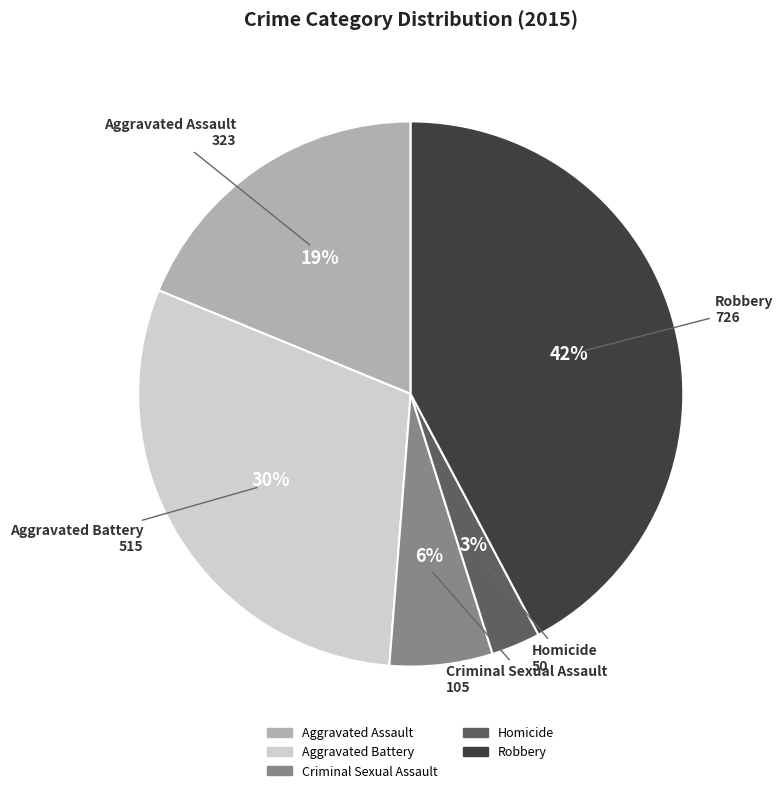

Combined, do Robbery and Criminal Sexual Assault account for over 50%?

No